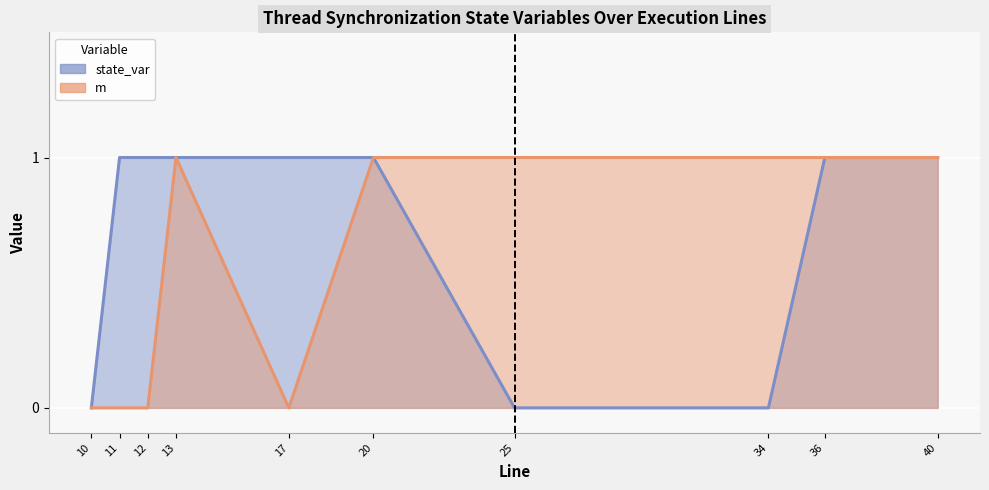

Which label corresponds to the largest value in the chart?

11